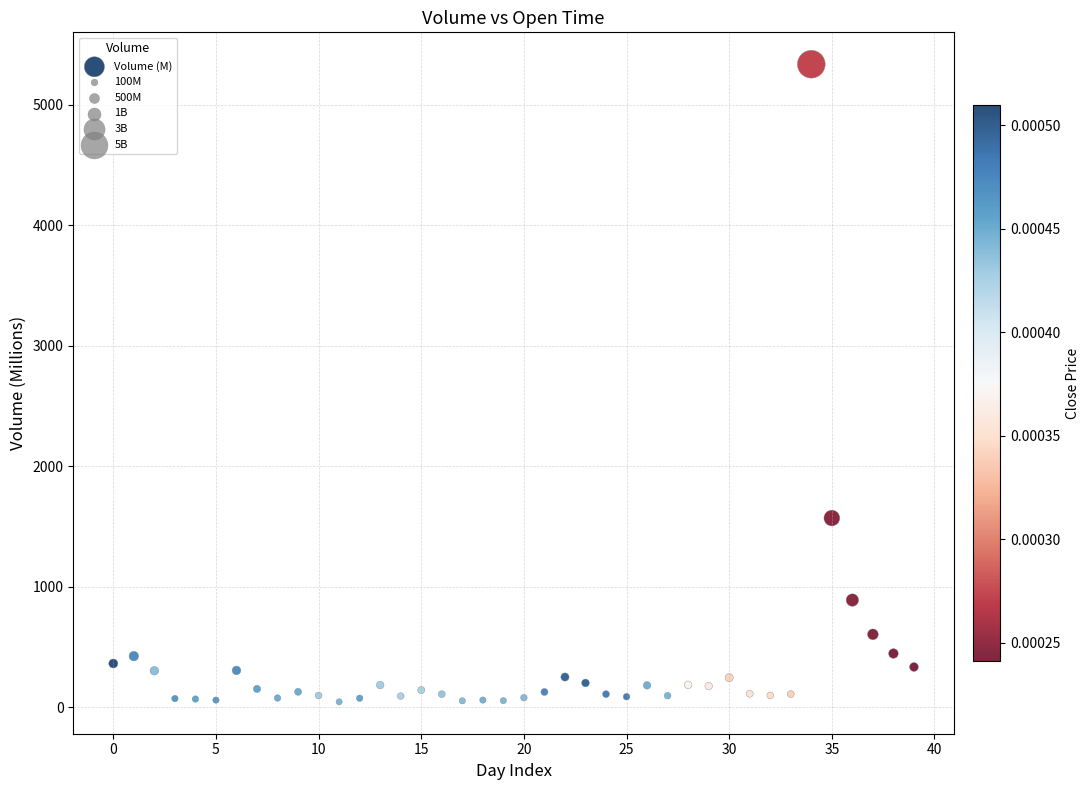

What is the range of Y values (max minus min)?

5290.5